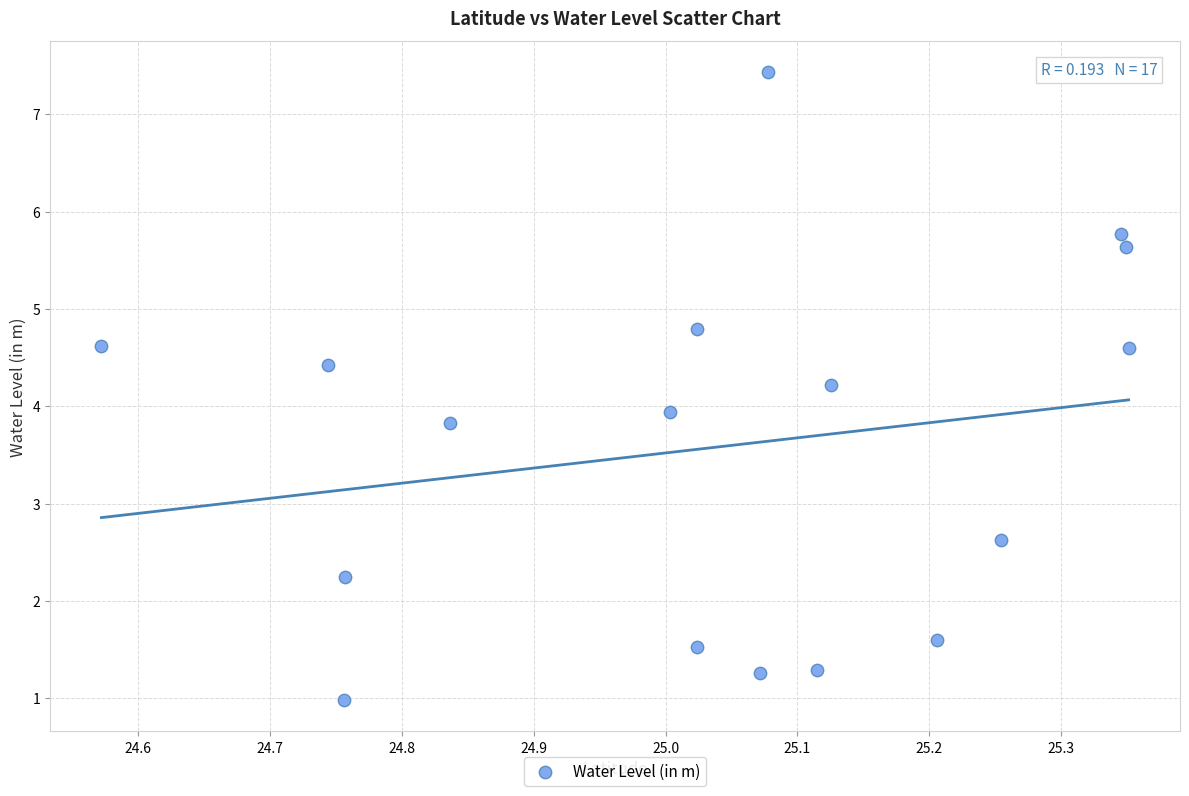

What is the range of X values (max minus min)?

0.8